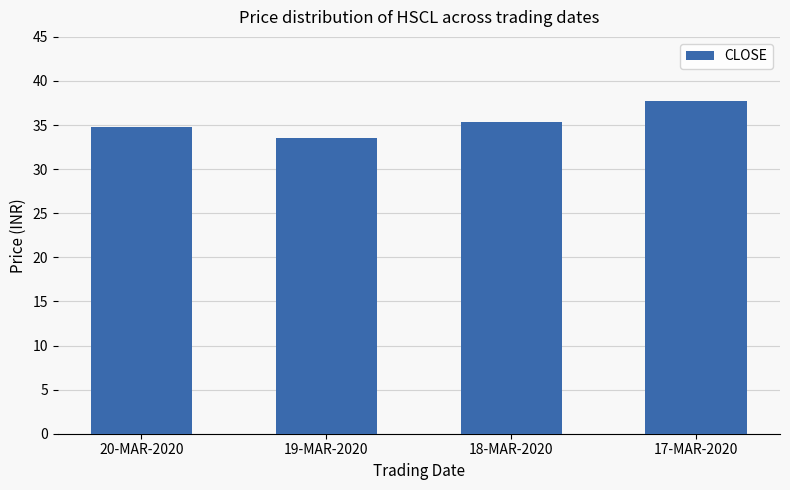

Reading left to right, what are all the values shown in this chart?

20-MAR-2020=34.8	19-MAR-2020=33.5	18-MAR-2020=35.4	17-MAR-2020=37.8